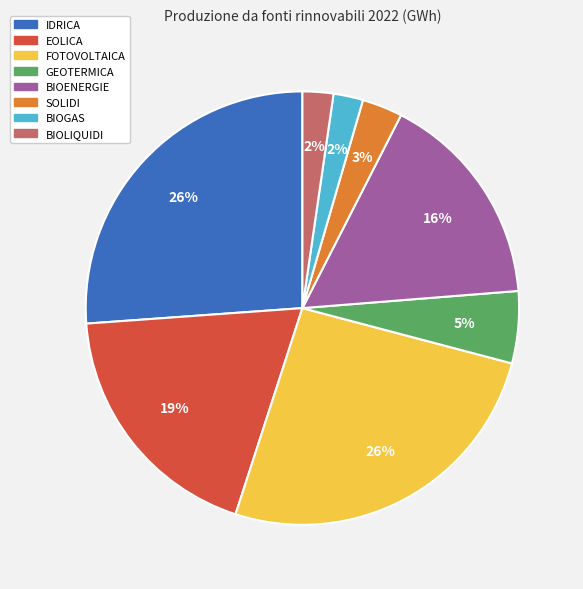

To the nearest percent, what percentage of the pie is BIOENERGIE?

16%